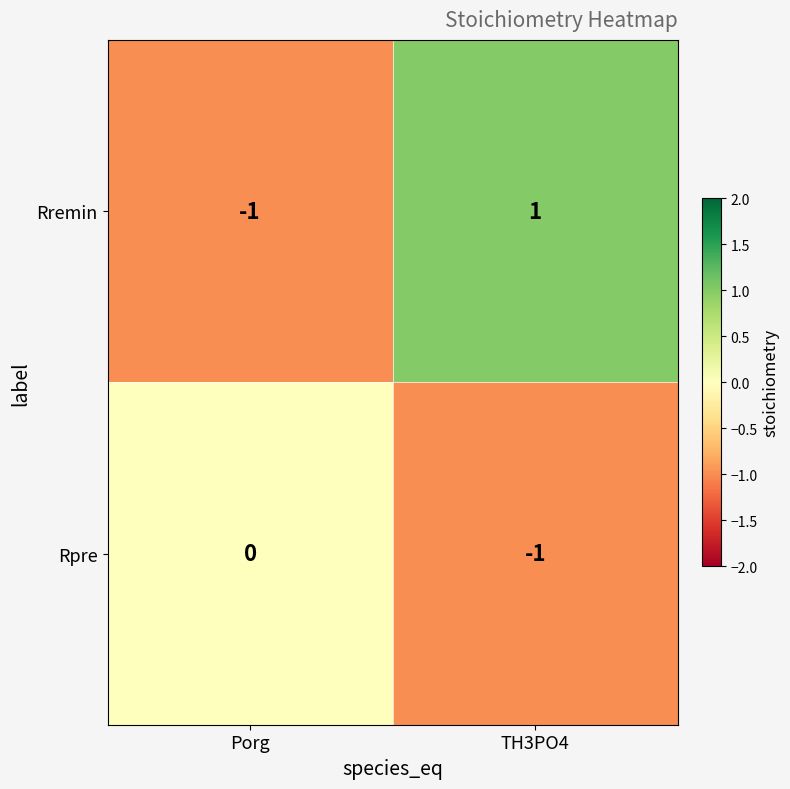

True or false: Rpre has a value of 0 at Porg.

True